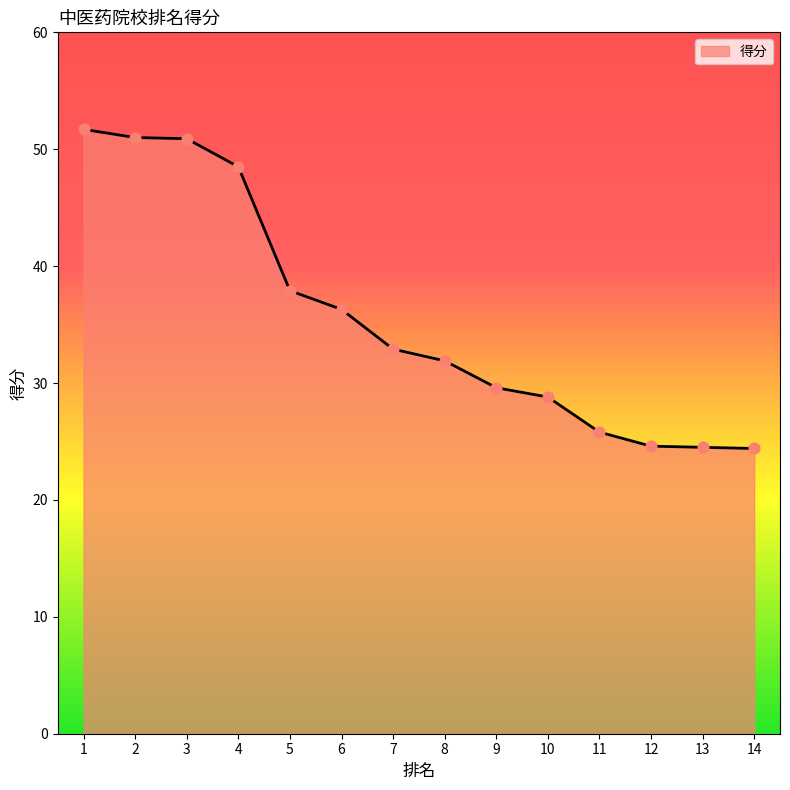

Which has a higher value, 1 or 4?

1